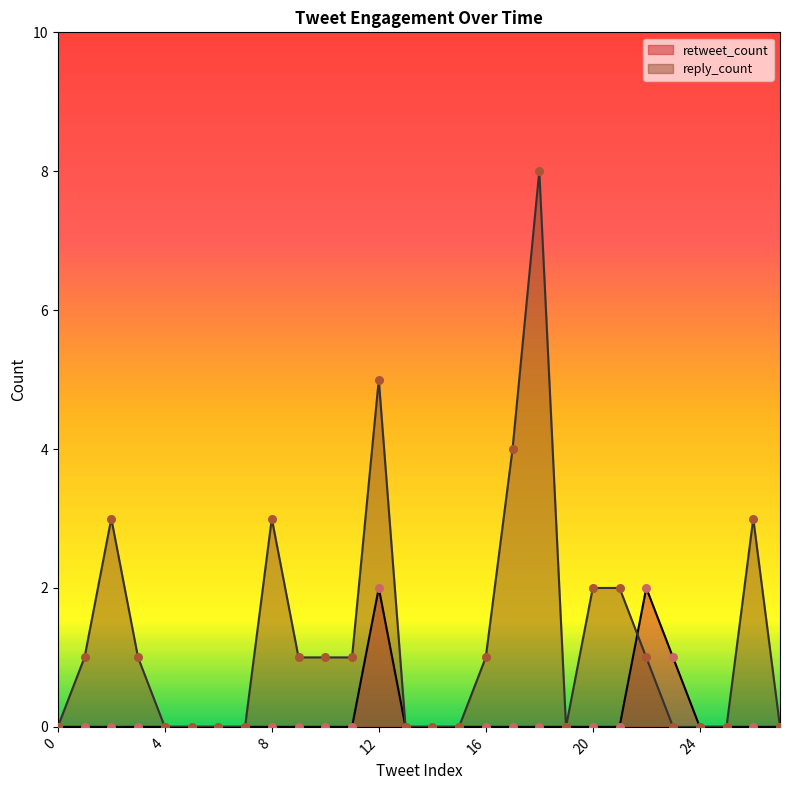

Which series contains the highest Y value?

reply_count